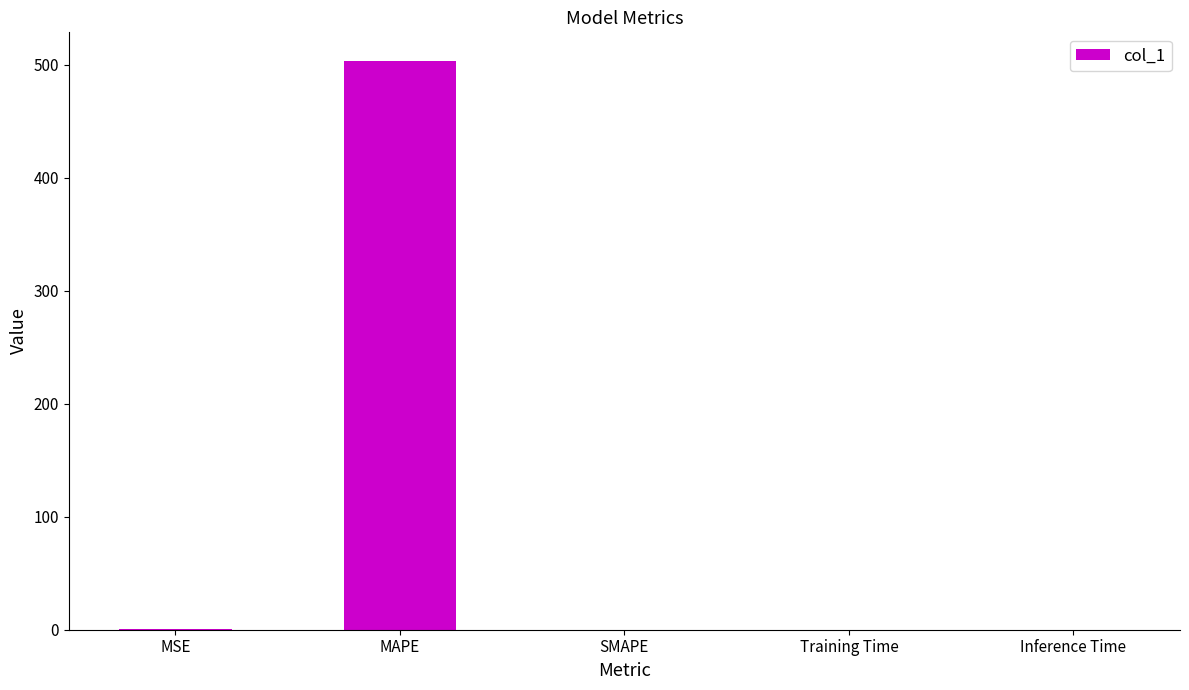

Count the number of data series in this chart.

1